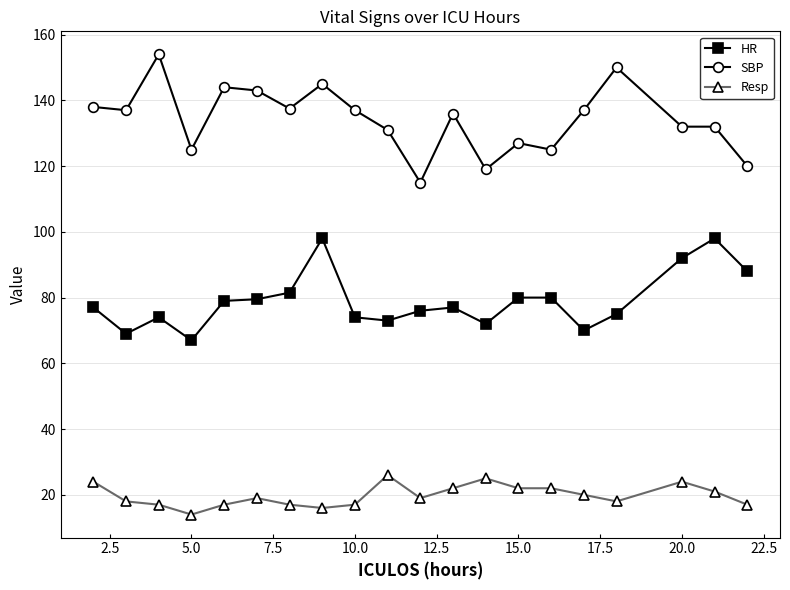

What is the minimum value for SBP?

115.0